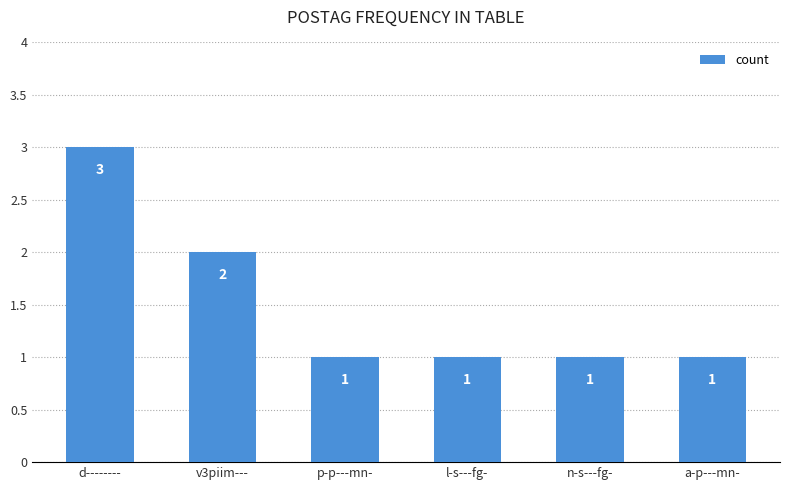

Which label corresponds to the largest value in the chart?

d--------